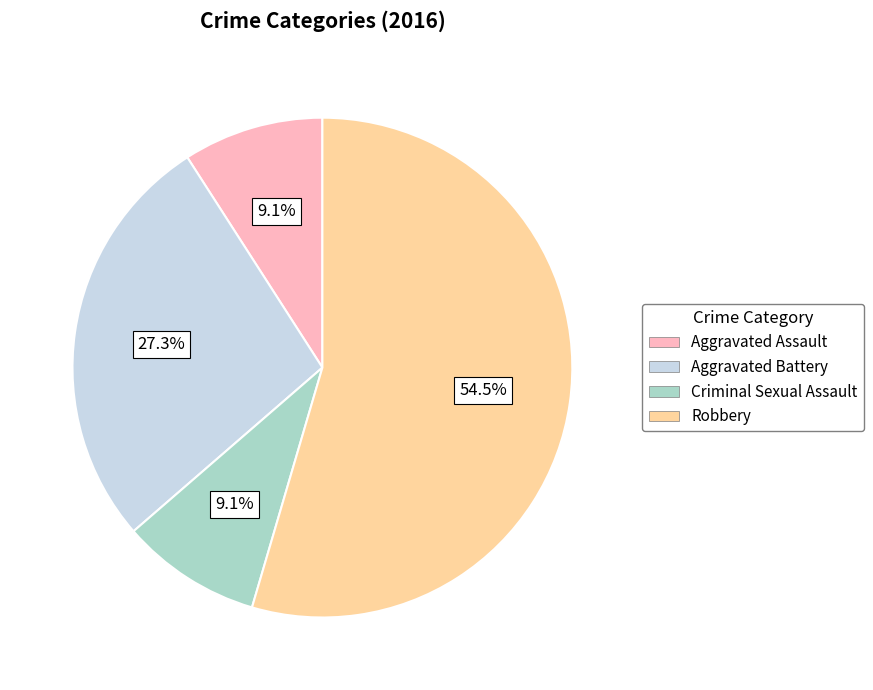

Count the number of slices in the pie.

4